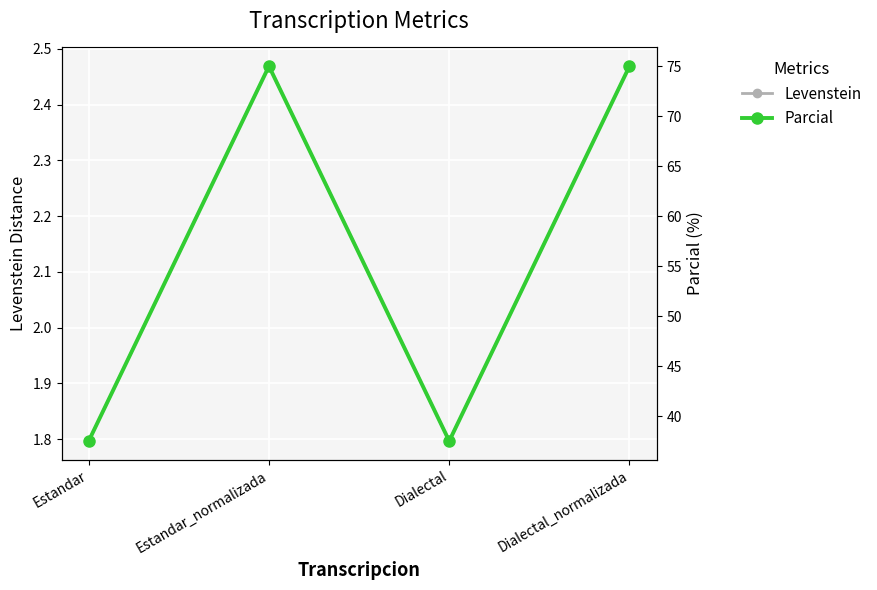

Reading left to right, what are all the values shown in this chart?

Levenstein: 1.8	2.5	1.8	2.5
Parcial: 37.5	75.0	37.5	75.0